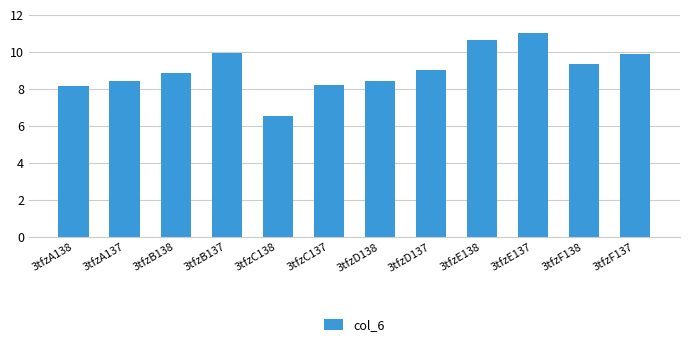

What is the change in value from 3tfzB137 to 3tfzF137?

-0.1